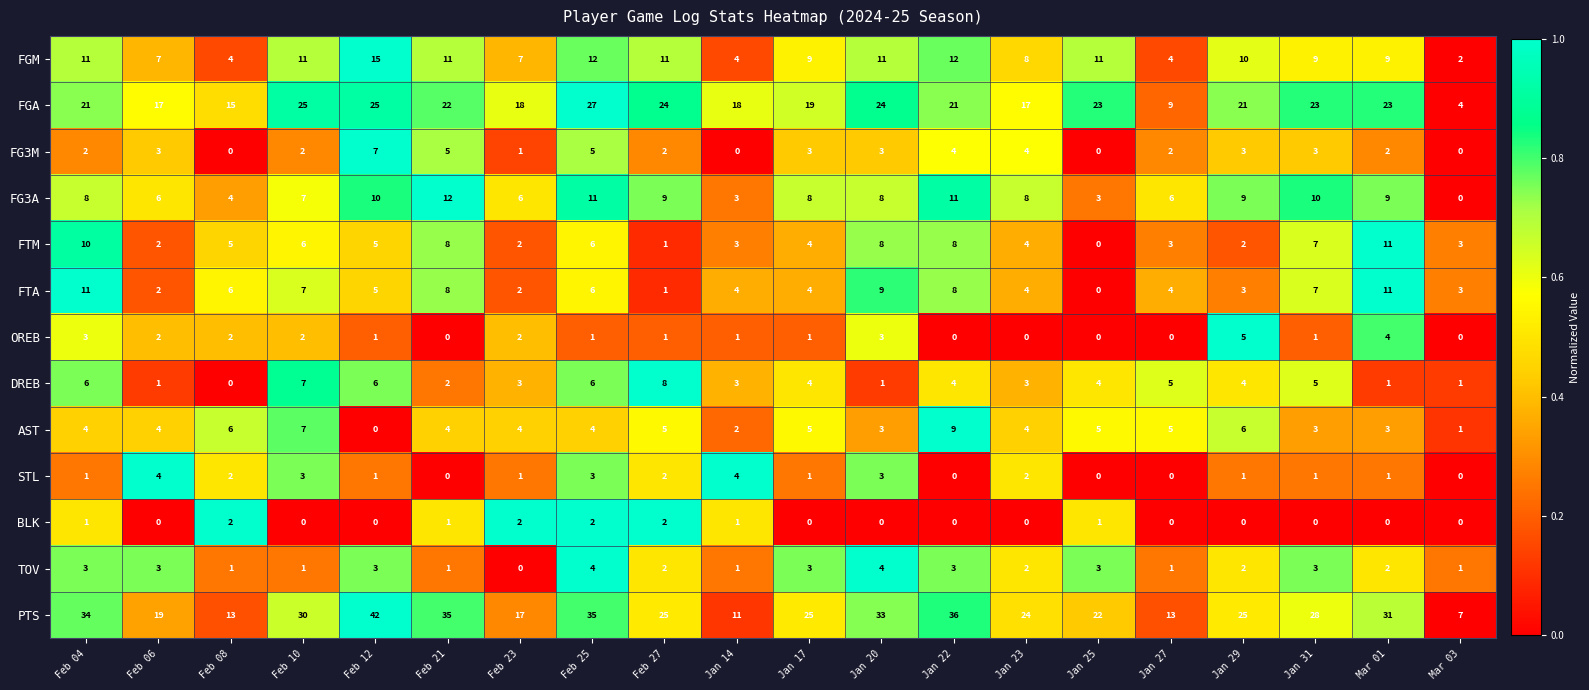

What is the difference between the second highest and second lowest values in the OREB series?

4